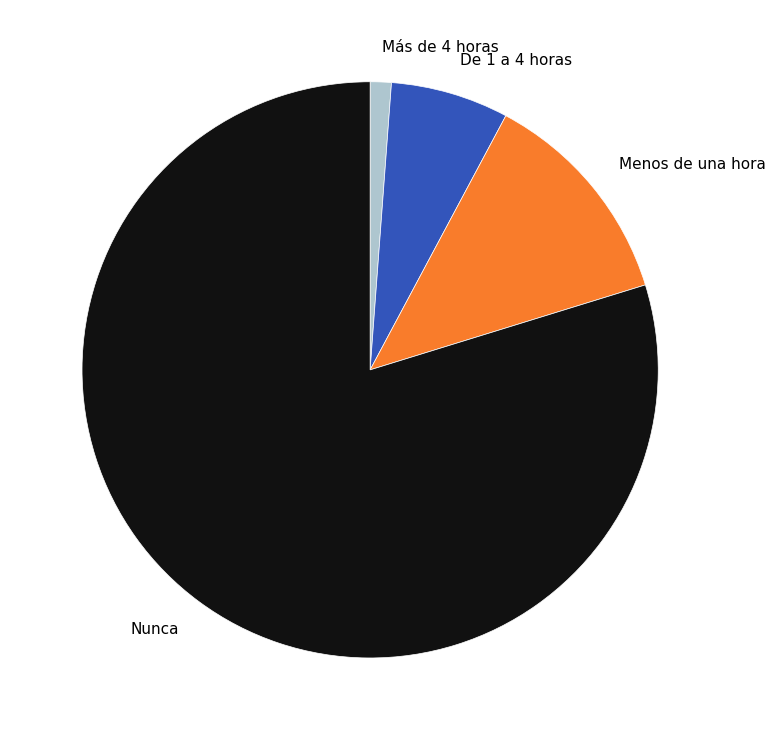

Combined, do De 1 a 4 horas and Nunca account for over 50%?

Yes